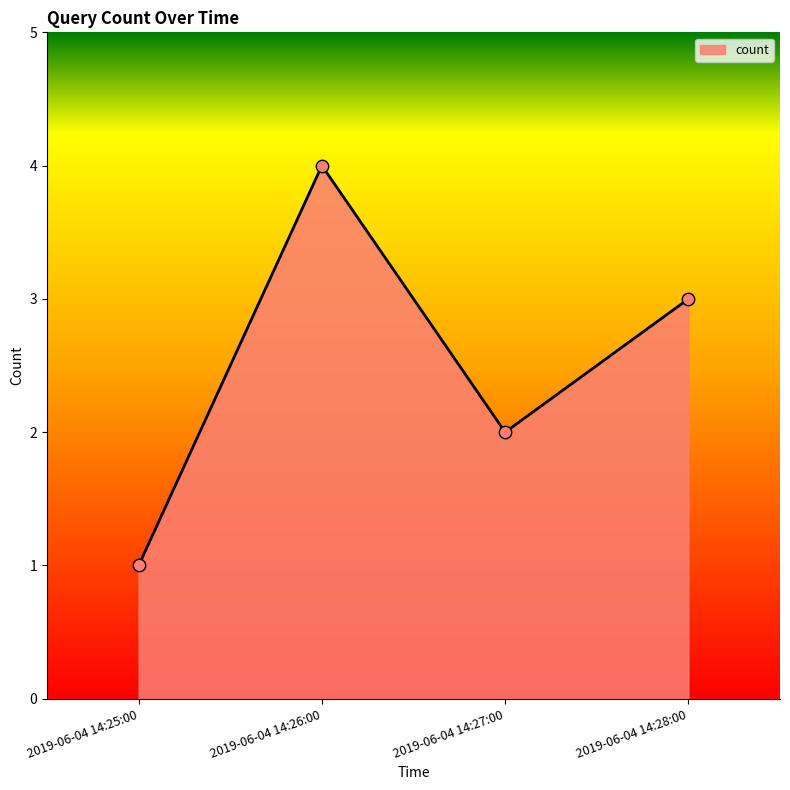

Which has a higher value, 2019-06-04 14:26:00 or 2019-06-04 14:28:00?

2019-06-04 14:26:00